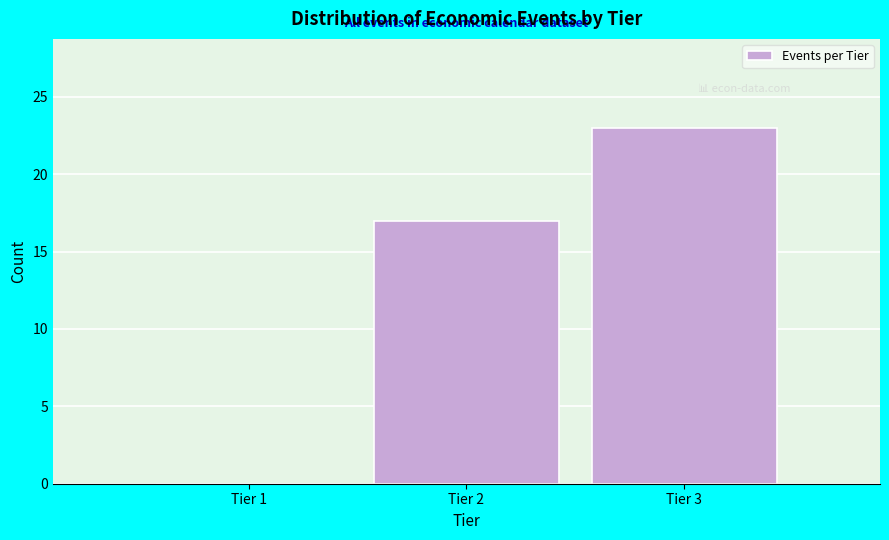

Reading left to right, what are all the values shown in this chart?

Tier 1=0	Tier 2=17	Tier 3=23